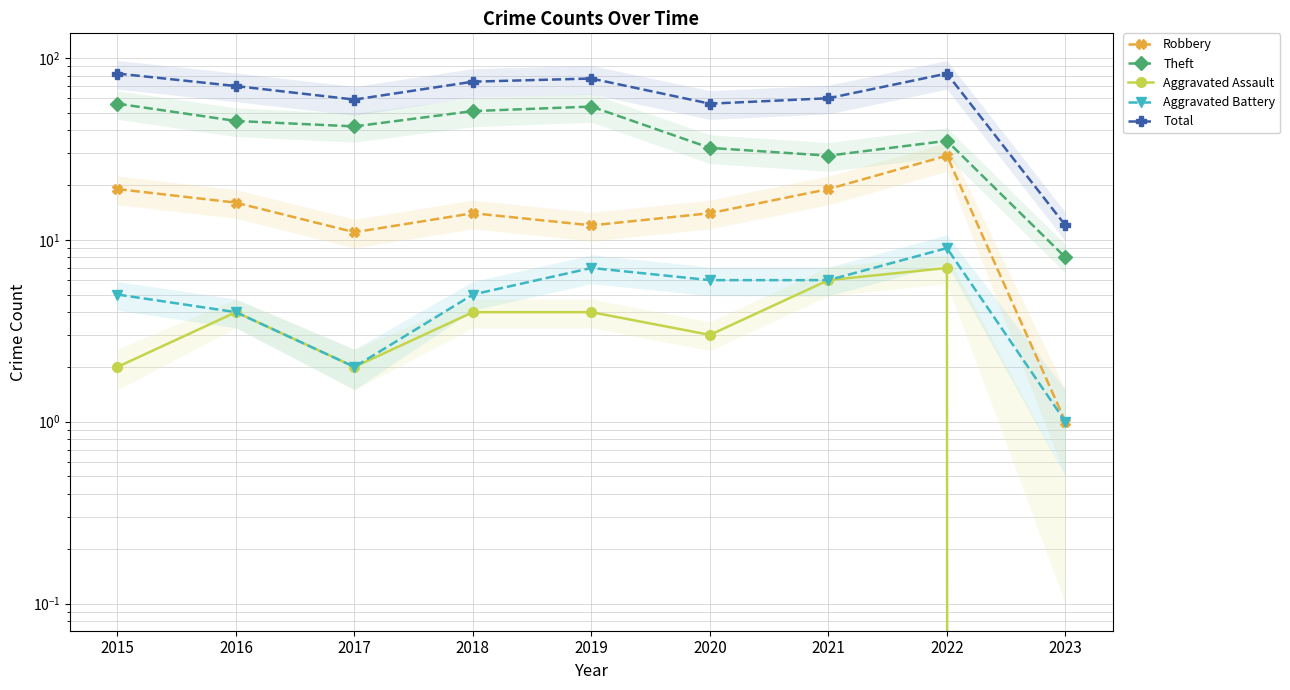

Which label corresponds to the largest value in the chart?

2015